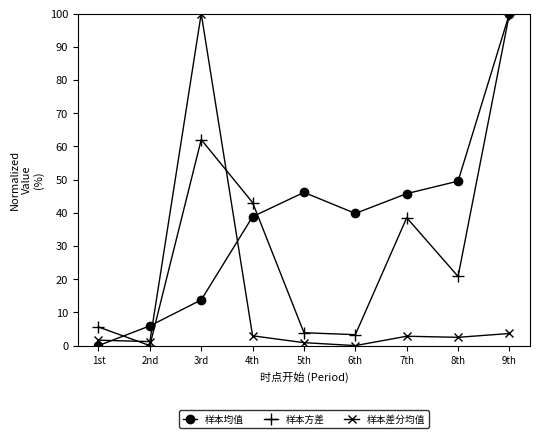

What is the total value across all series at 3rd?

175.8